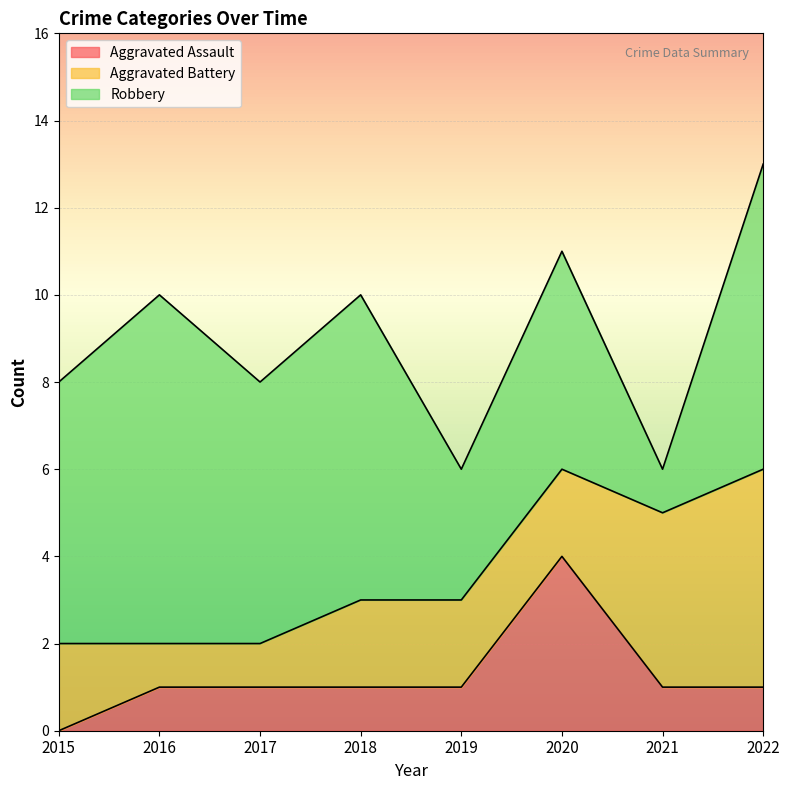

True or false: Aggravated Battery has a value of 8 at 2022.

False